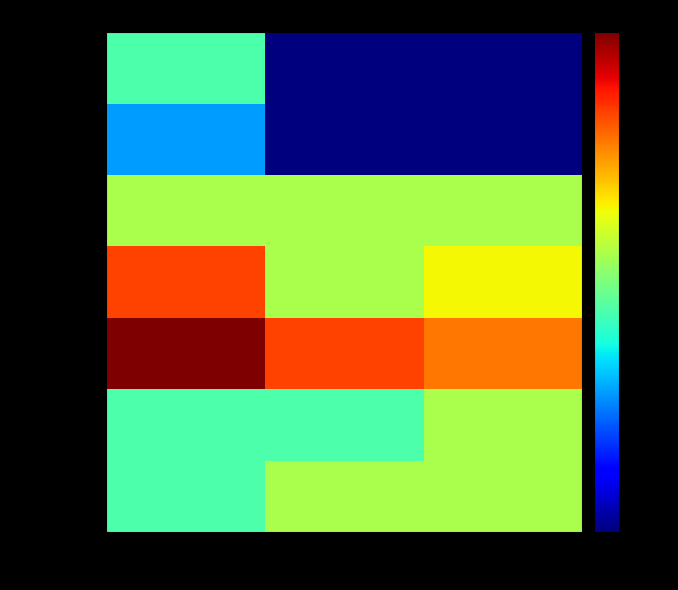

Reading right to left, list all the values displayed in this chart.

breakfast: it=4	fr=4	en=3
dinner: it=4	fr=3	en=3
ethnic: it=7	fr=8	en=12
lunch: it=5	fr=4	en=8
smoothie: it=4	fr=4	en=4
snack: it=1	fr=1	en=2
vegan: it=1	fr=1	en=3